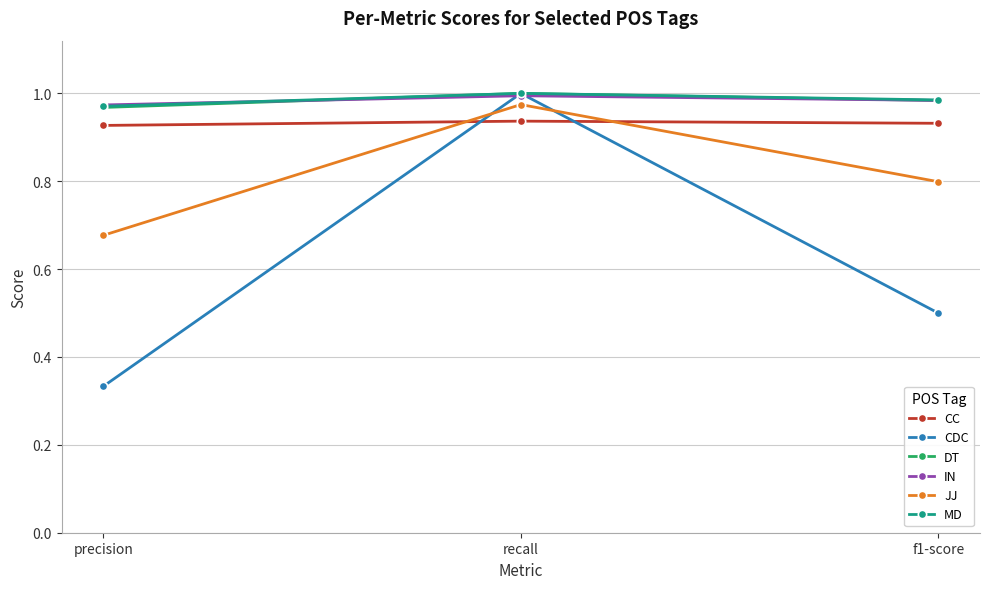

True or false: JJ has a value of 0.8 at f1-score.

True